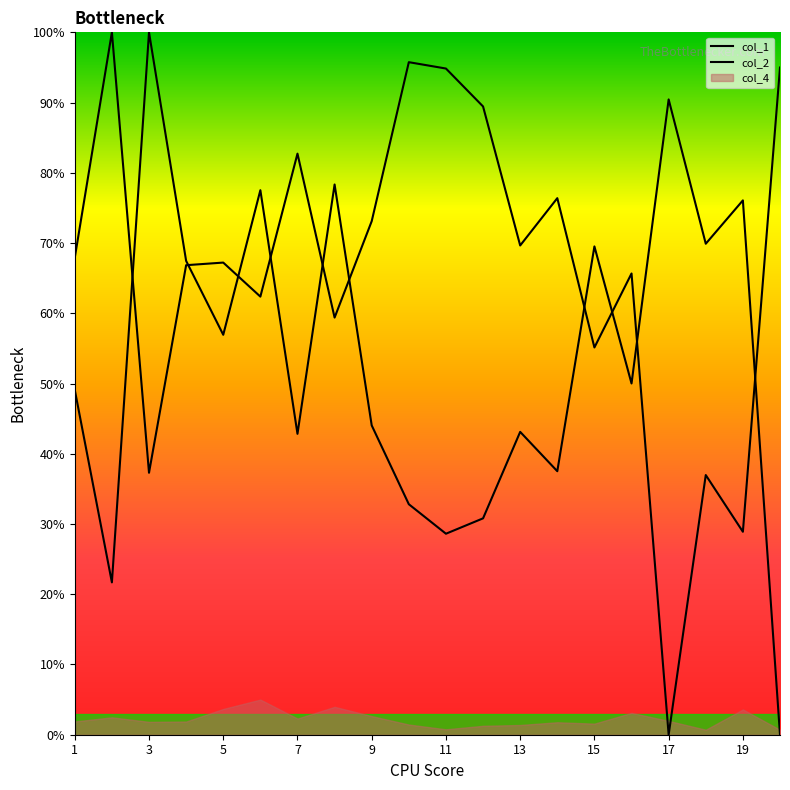

How many values in the col_1 series are below 67?

9